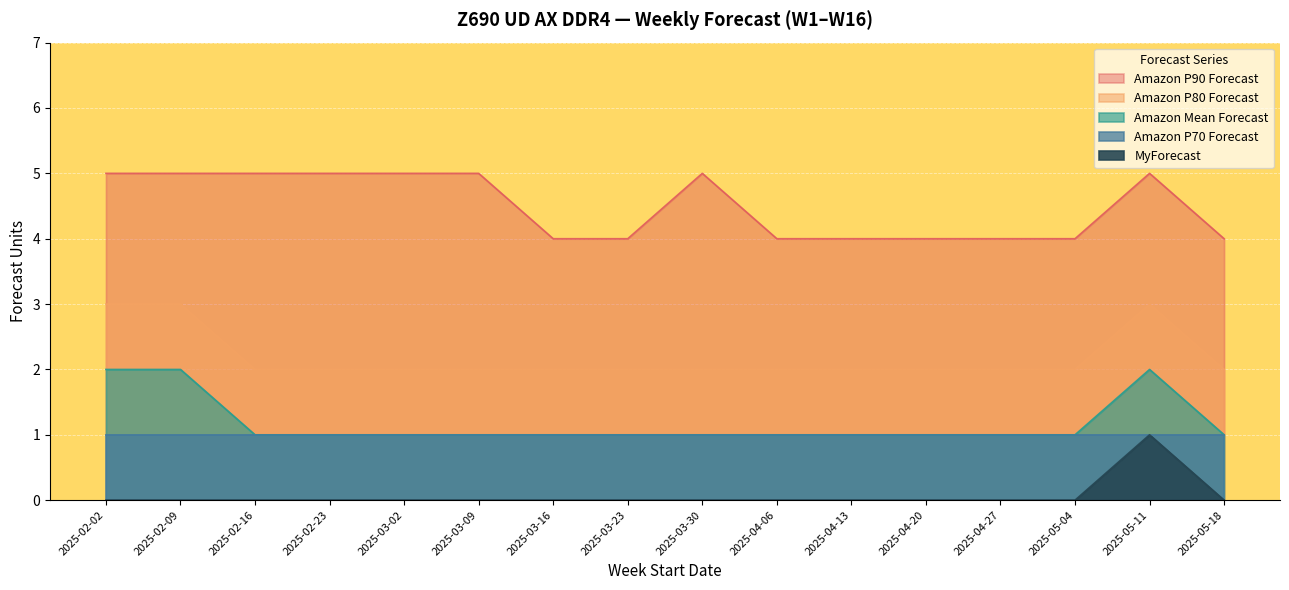

At how many categories does at least one series exceed 0?

16